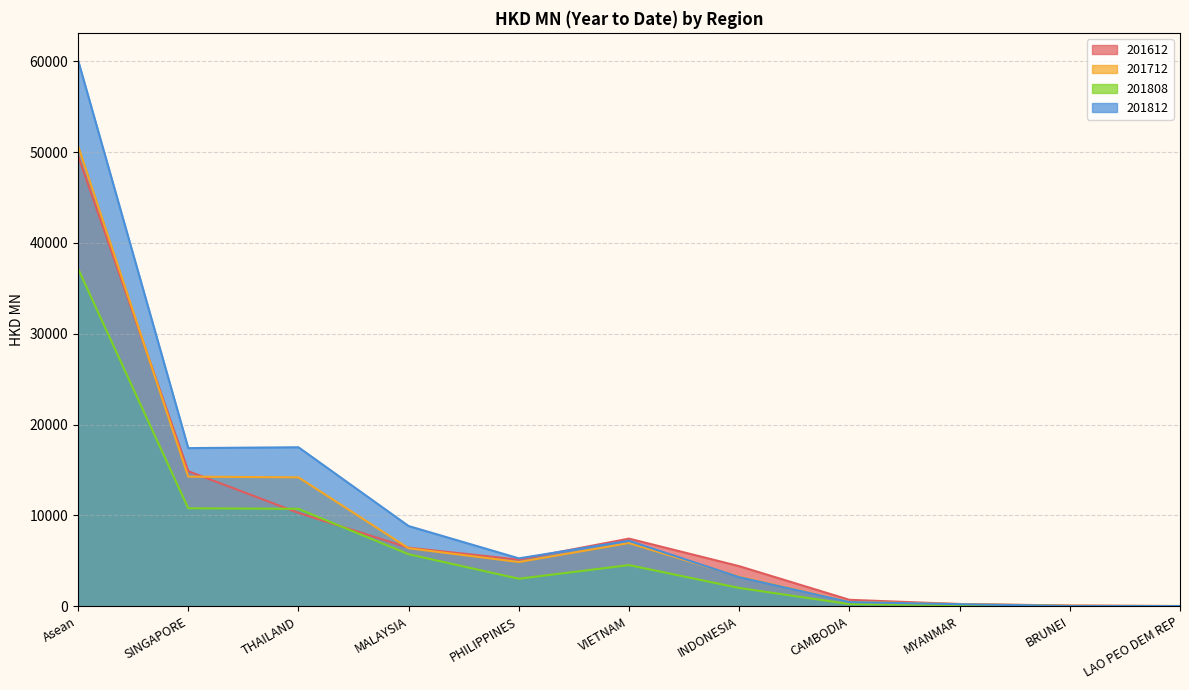

What is the minimum value for 201808?

7.1